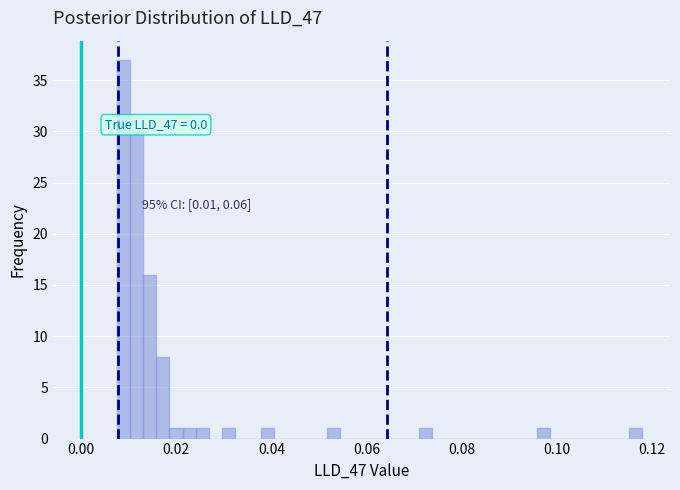

Around what value on the x-axis is the tallest bar? Give the approximate position of its centre, as read against the axis.

0.008